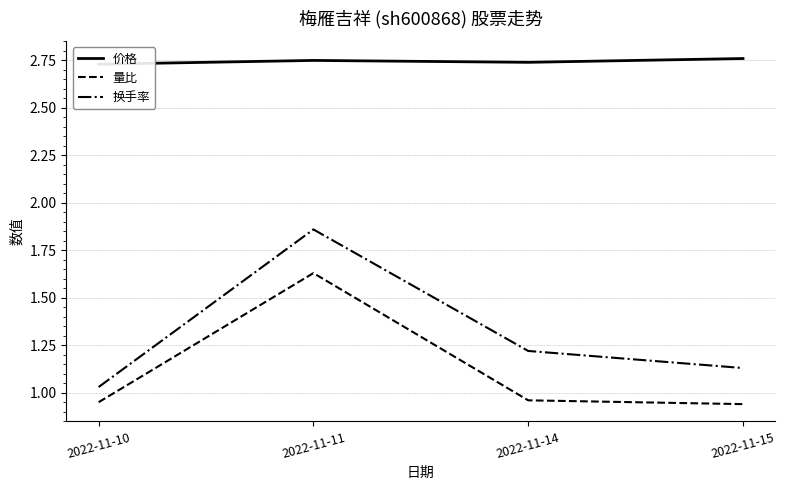

What is the difference between the maximum and minimum values in the 量比 series?

0.7